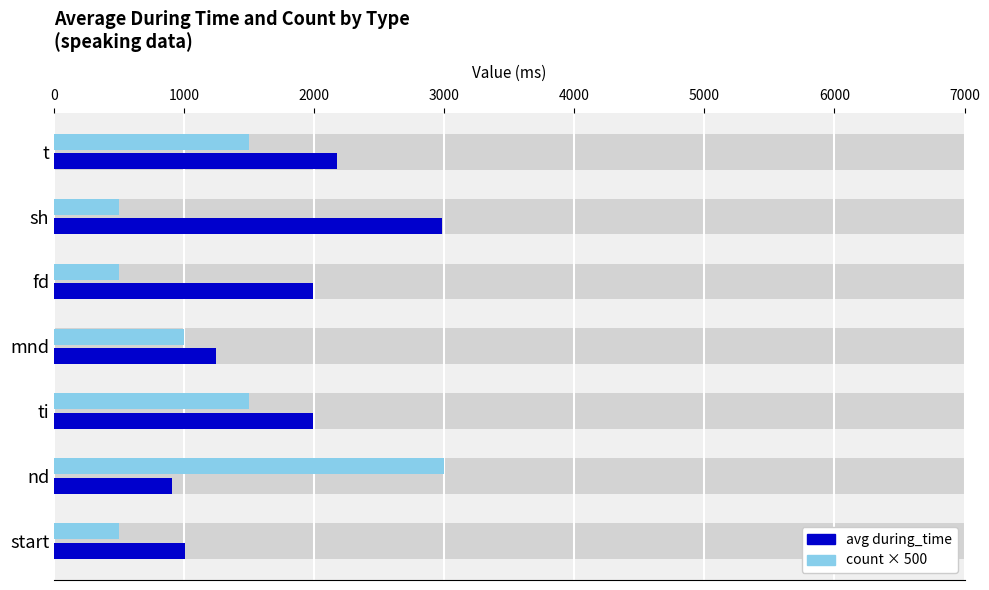

Count the count × 500 values in the range 500 to 1500.

6